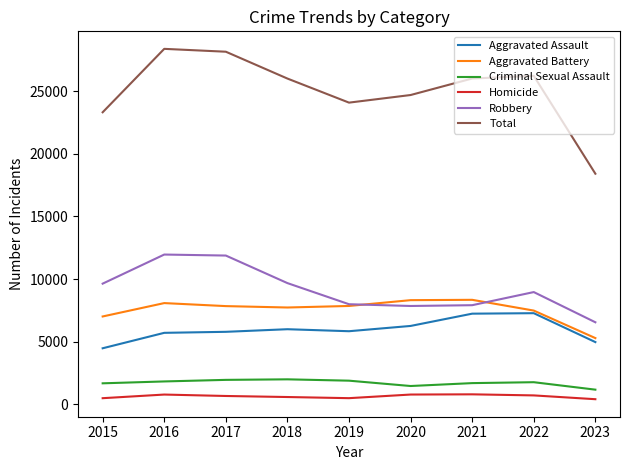

Which series changed the most between 2018 and 2023?

Total